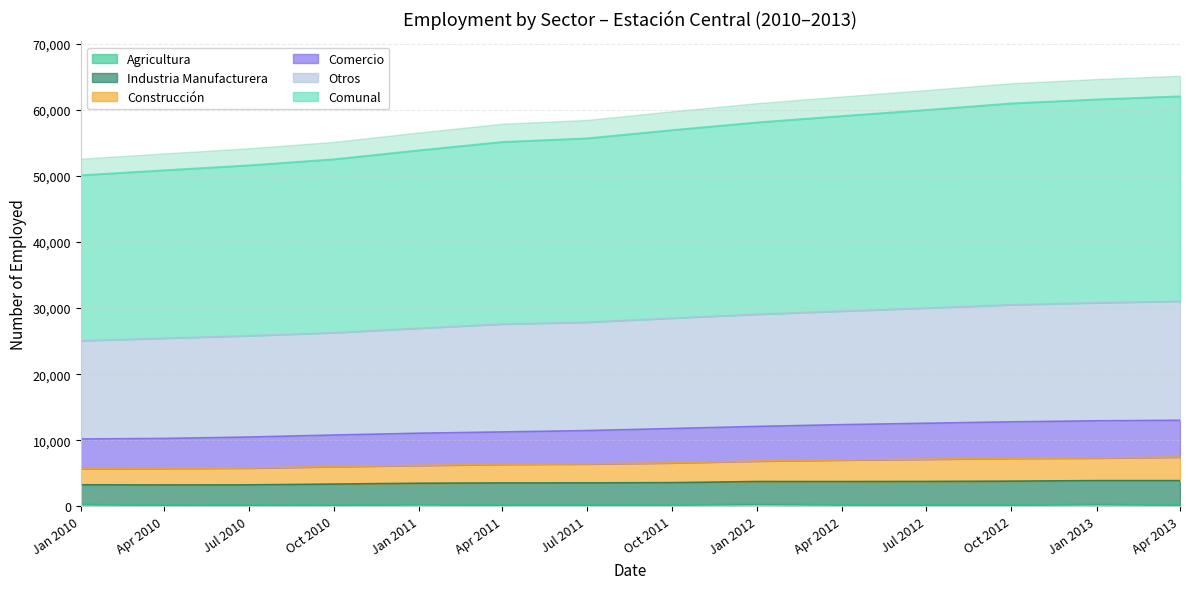

At how many categories does at least one series exceed 20677?

14